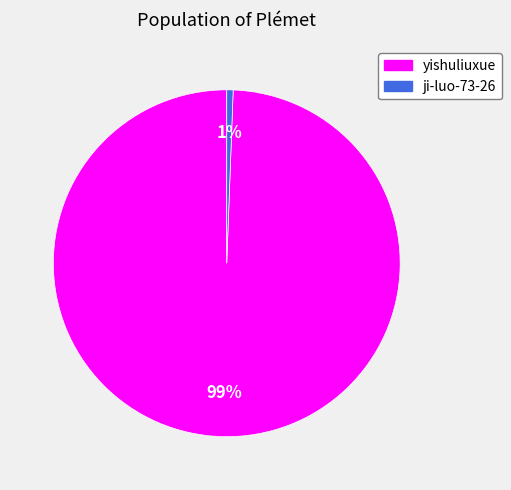

To the nearest percent, what is the average slice percentage?

50%